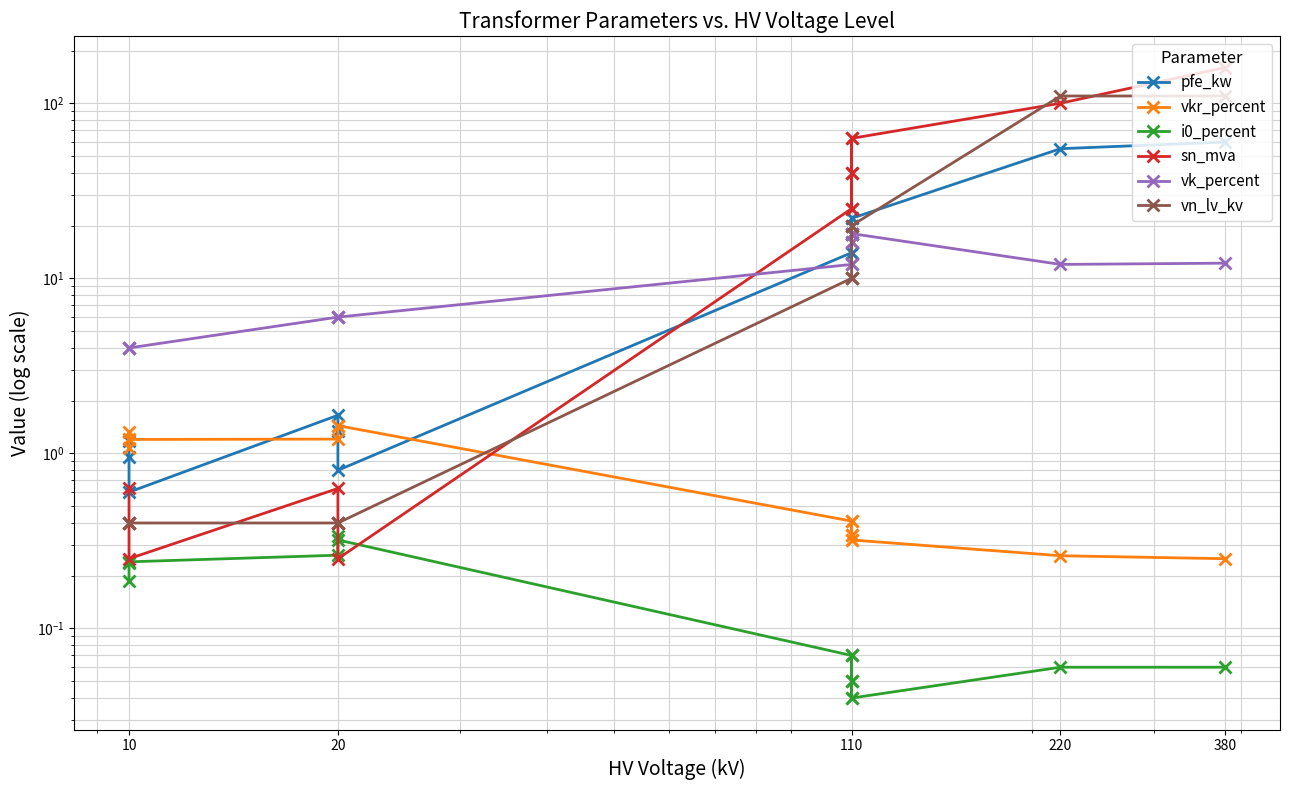

How many interior local peaks does the pfe_kw series have?

2